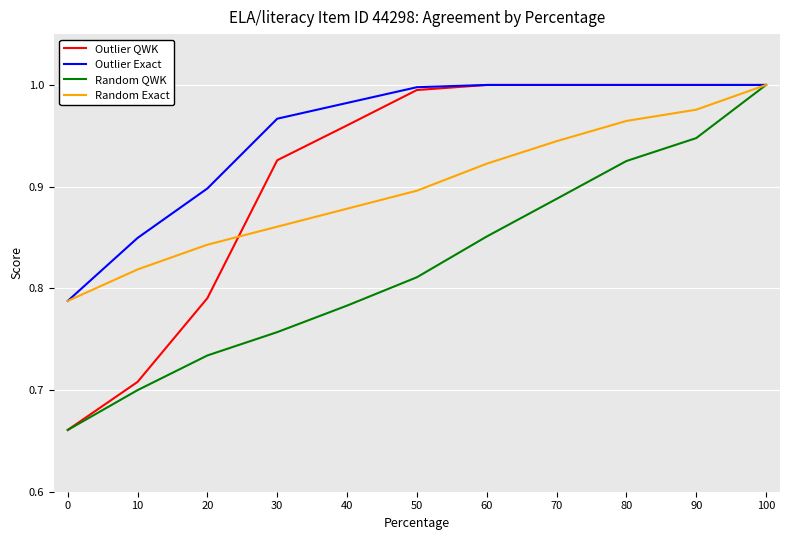

How many lines are shown in the chart?

4